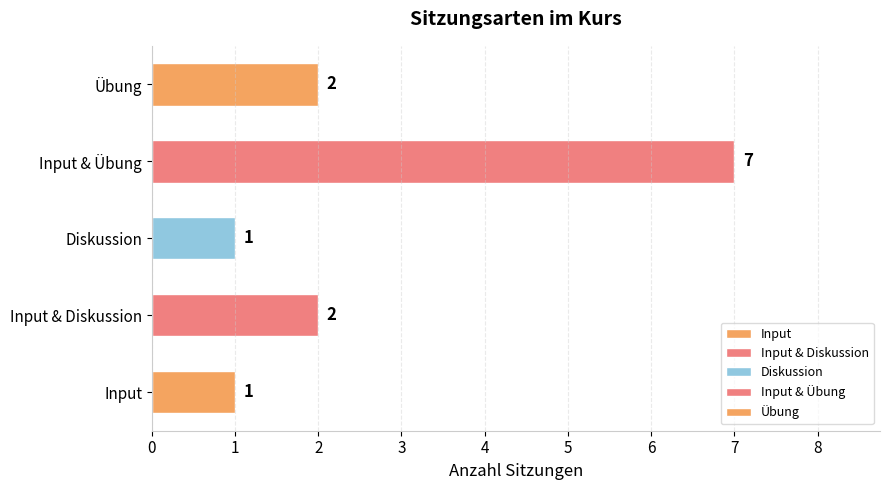

Reading bottom to top, what are all the values shown in this chart?

1	2	1	7	2